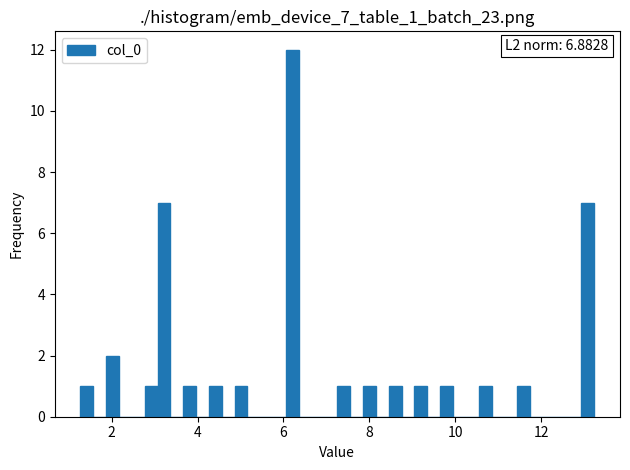

Read against the x-axis, roughly where is the centre of the tallest bar?

6.2